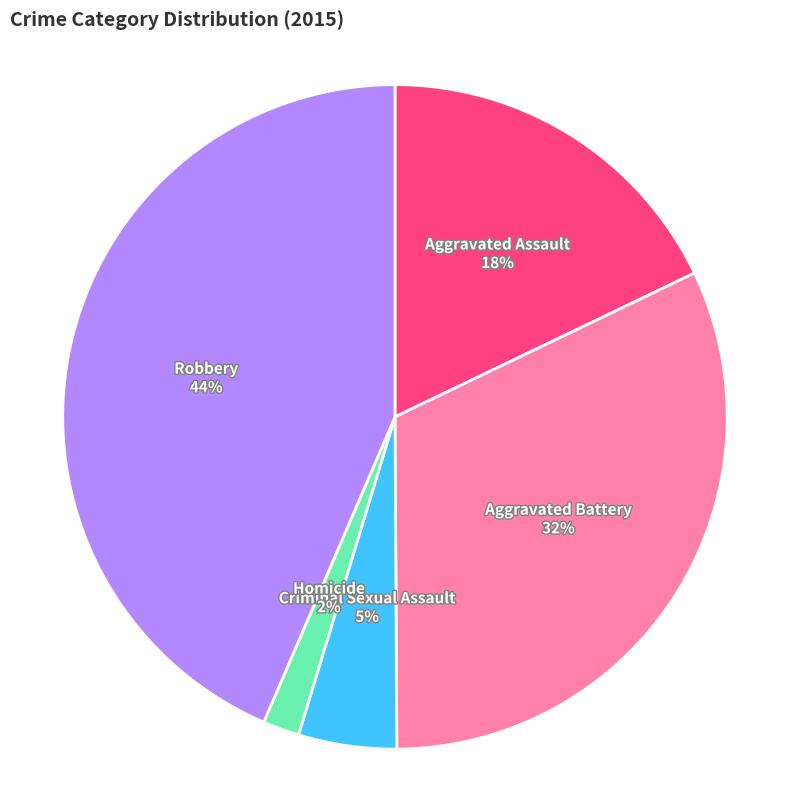

Is there a majority slice in this chart?

No